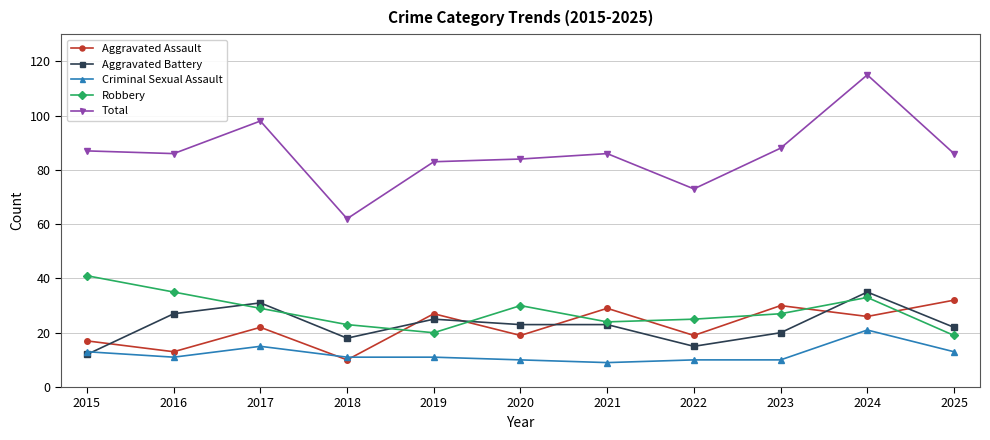

Where does the Aggravated Battery series first go above 23?

2016